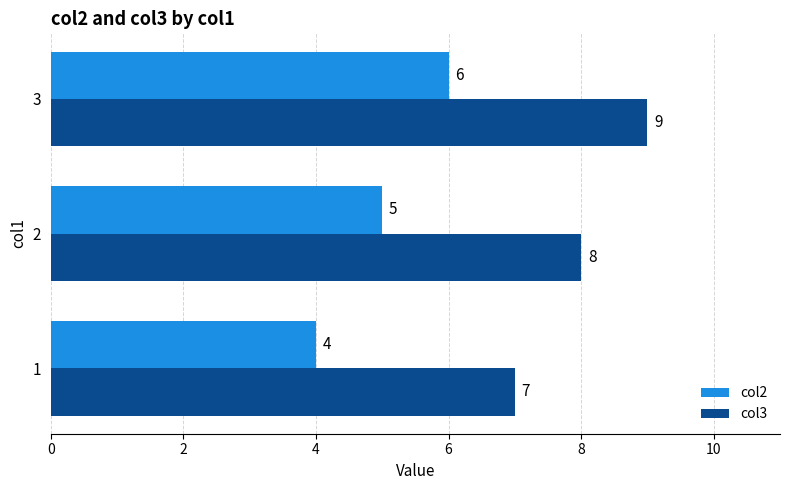

What is the difference between the highest and lowest values at 3?

3